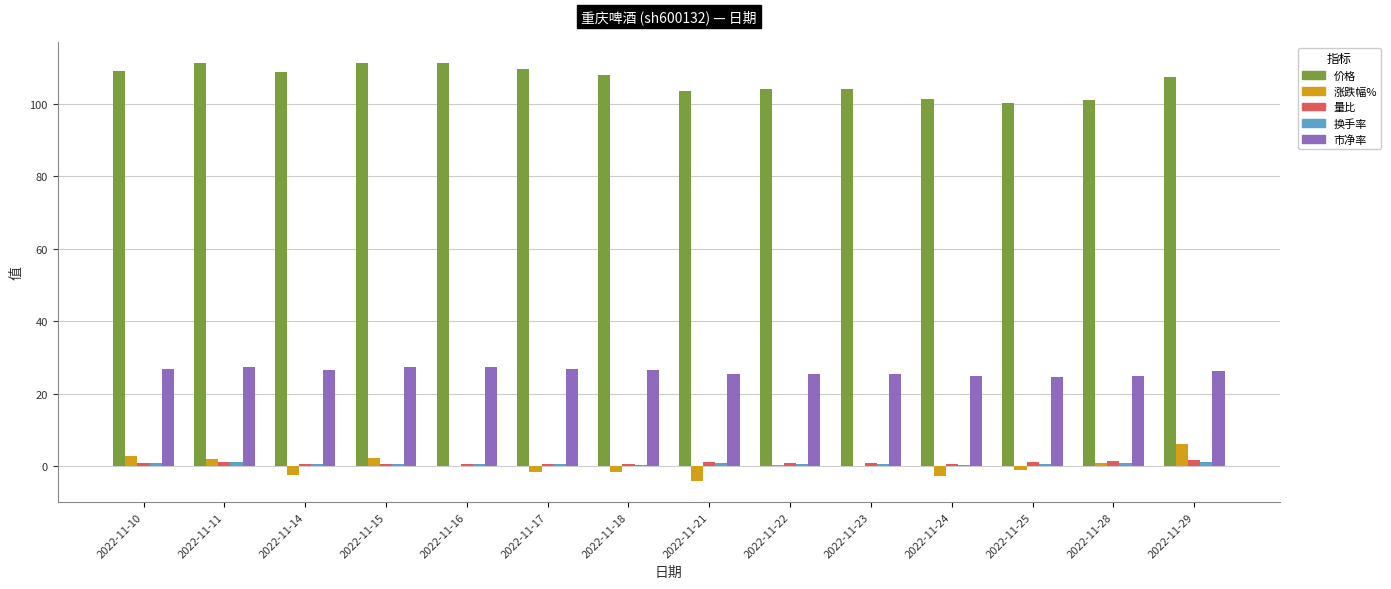

Is it true that 市净率 equals 11.3 at 2022-11-25?

False